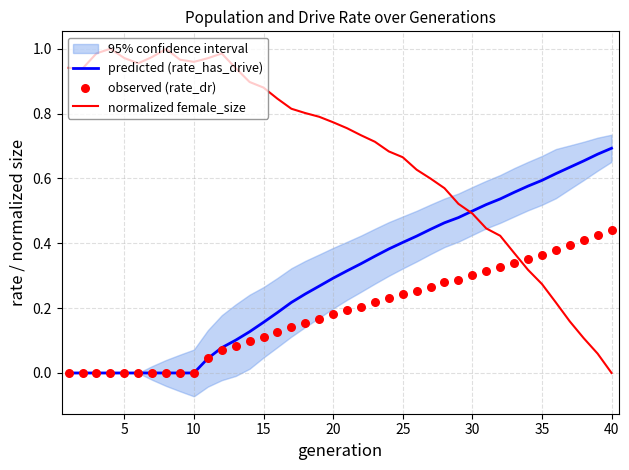

Is the value of normalized female_size at 33 greater than the value of observed (rate_dr) at 27?

Yes